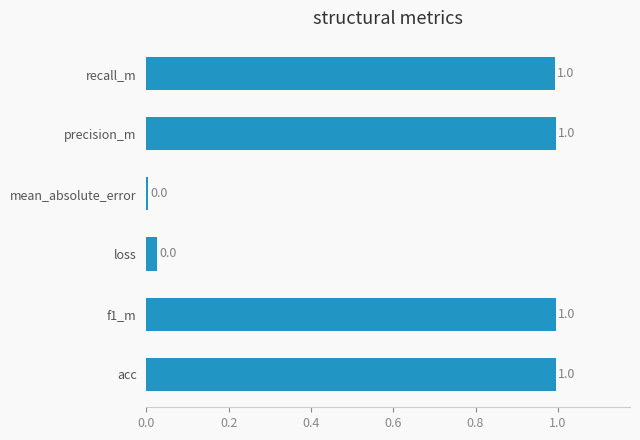

Between loss and recall_m, which is larger?

recall_m